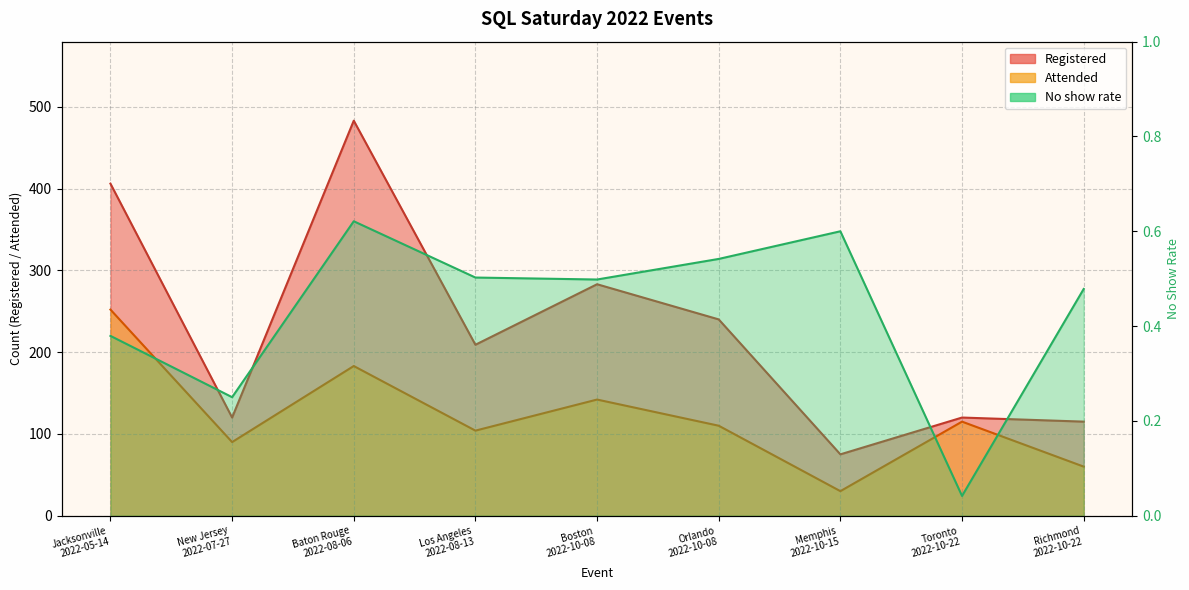

At which category is the sum across all series the highest?

Baton Rouge
2022-08-06